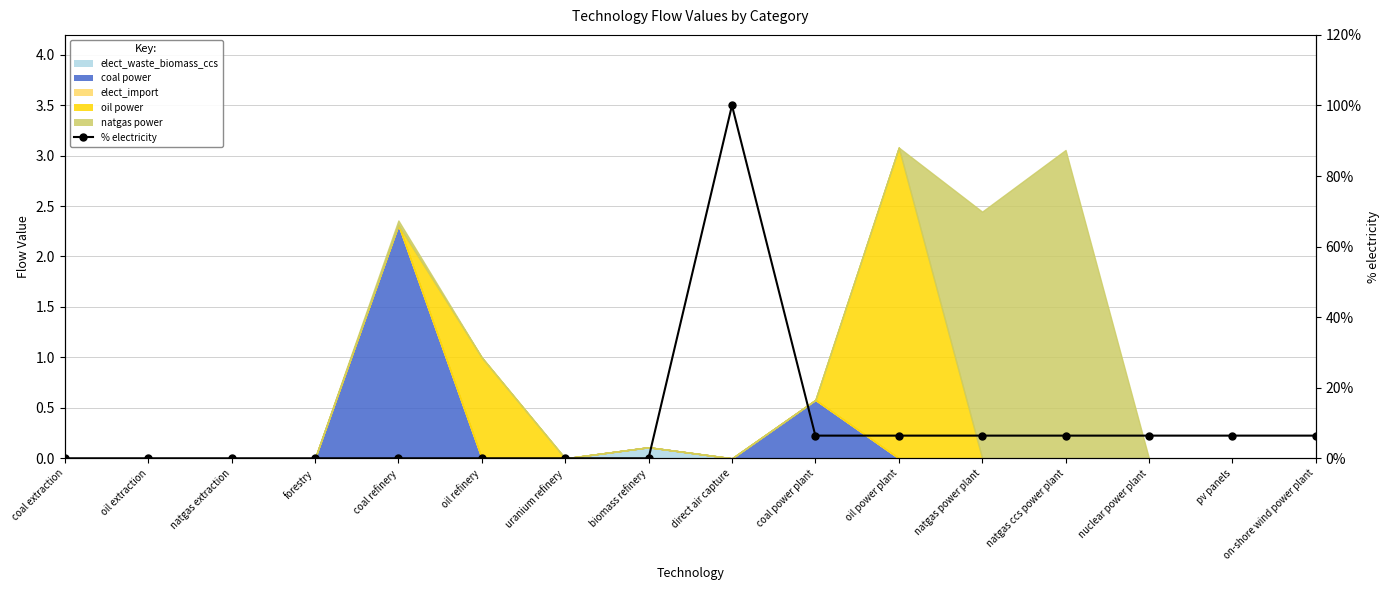

How many data points are above 0?

8